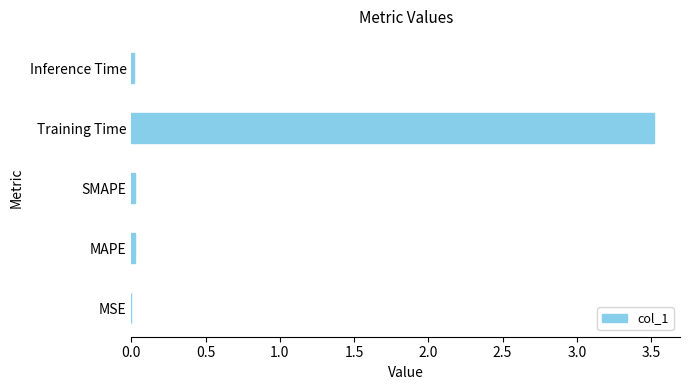

The chart shows a value of 0.0 at Inference Time. True or false?

True